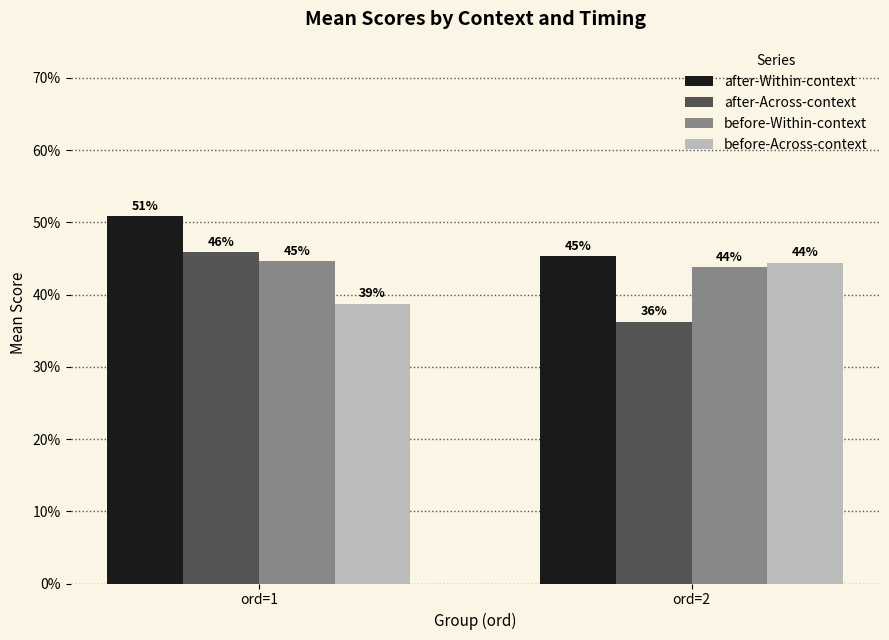

Reading right to left, transcribe all the data shown in this chart.

after-Within-context: ord=2=0.5	ord=1=0.5
after-Across-context: ord=2=0.4	ord=1=0.5
before-Within-context: ord=2=0.4	ord=1=0.4
before-Across-context: ord=2=0.4	ord=1=0.4